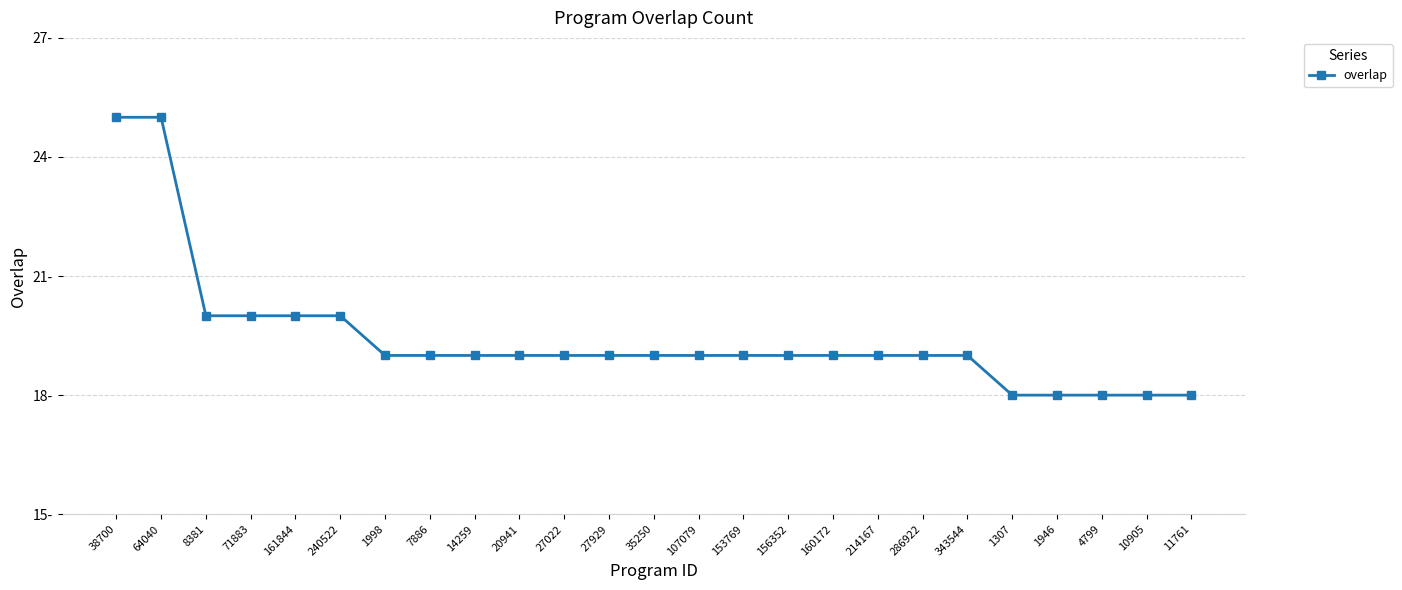

Which category has the lowest value across all series?

1307